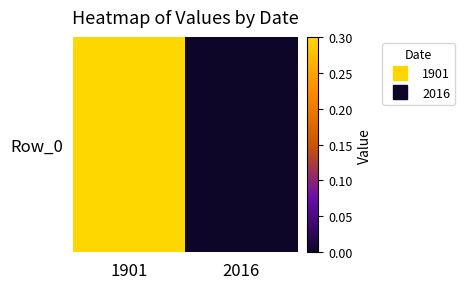

What is the difference between the values at 1901 and 2016?

0.3